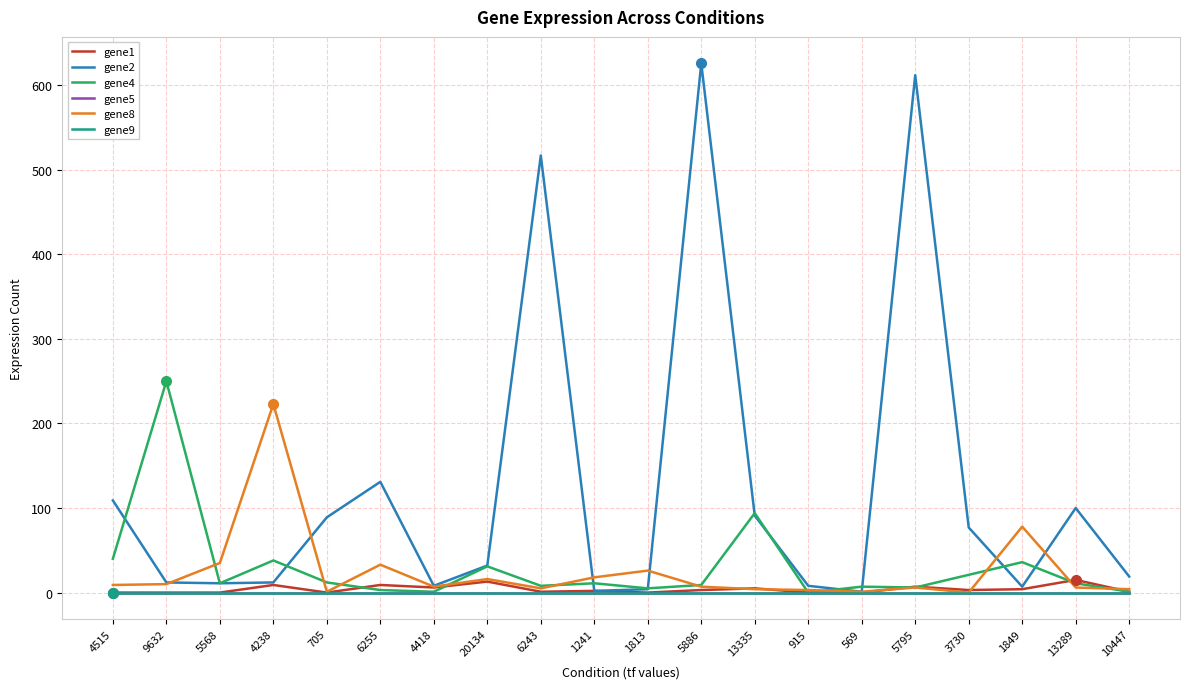

Does the chart have visible grid lines?

Yes